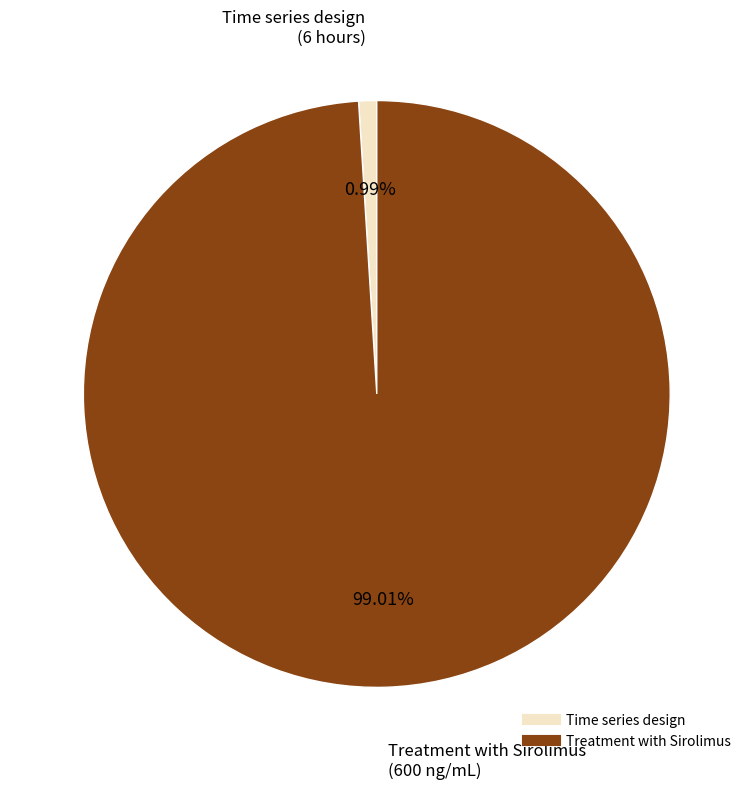

Rank the categories by value from lowest to highest.

Time series design, Treatment with Sirolimus